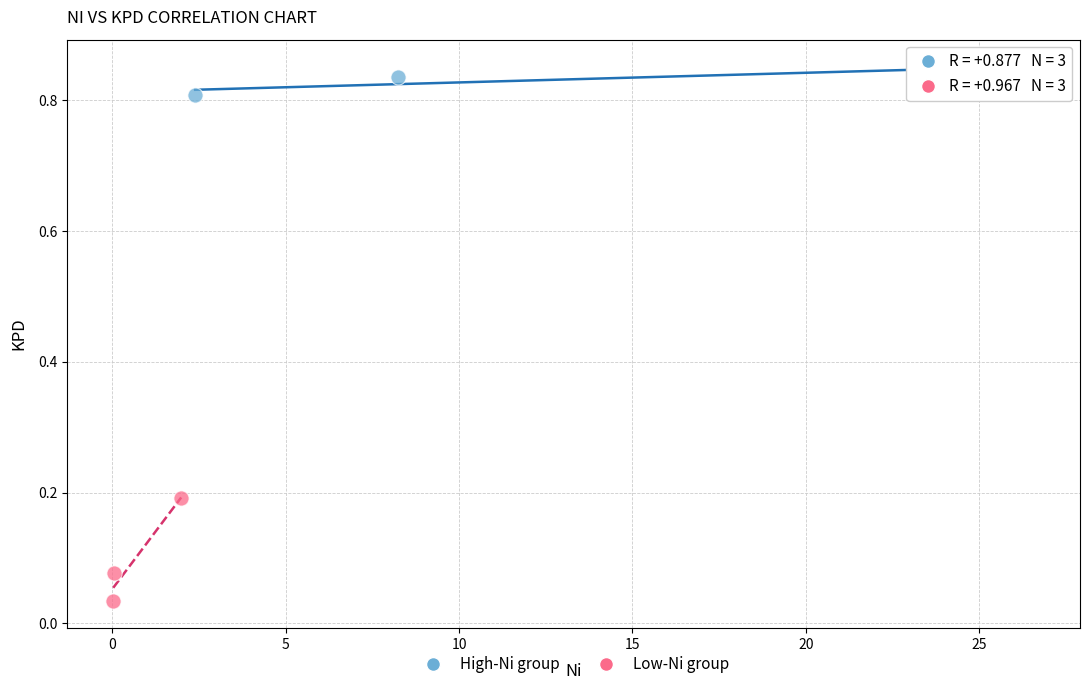

Which series has the largest Y range (max minus min)?

Low-Ni group